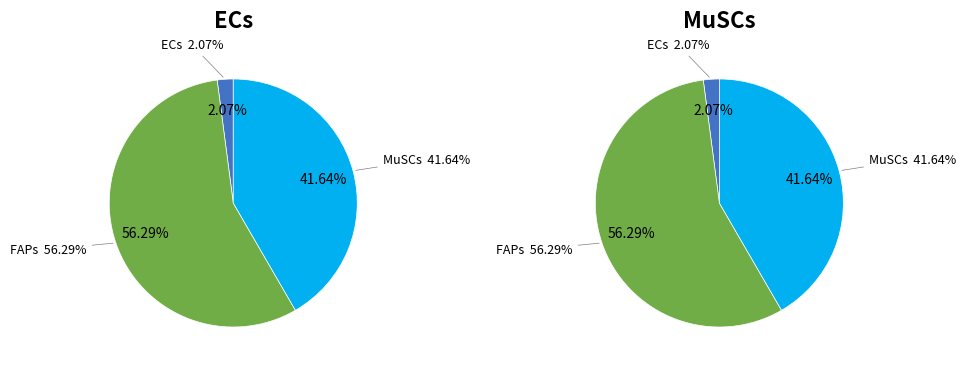

To the nearest percent, what is the difference between the MuSCs and ECs slice percentages?

40%